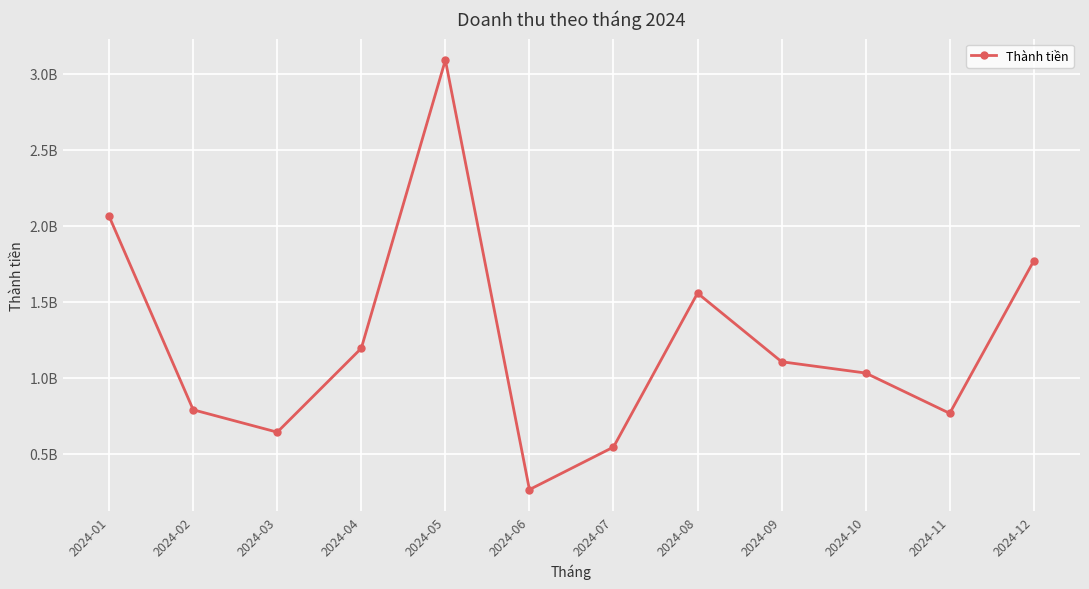

What is the difference between the maximum and second lowest values?

2545138608